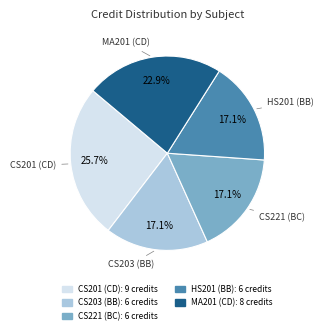

How much of the chart is everything except HS201 (BB)?

82.9%